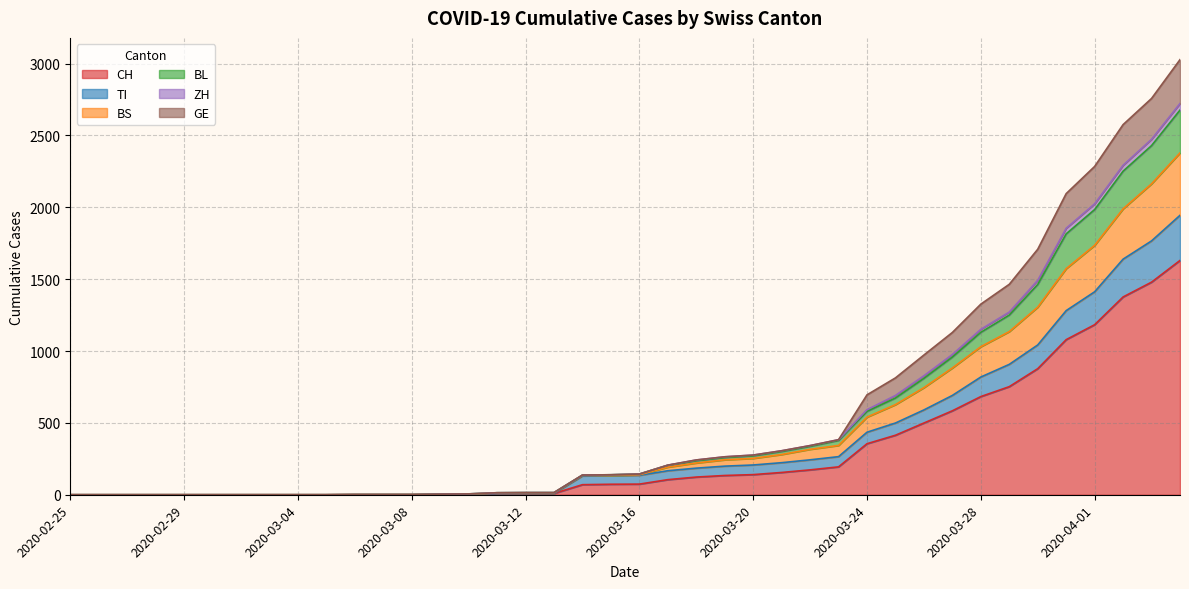

What are all the series names shown in the legend?

CH, TI, BS, BL, ZH, GE